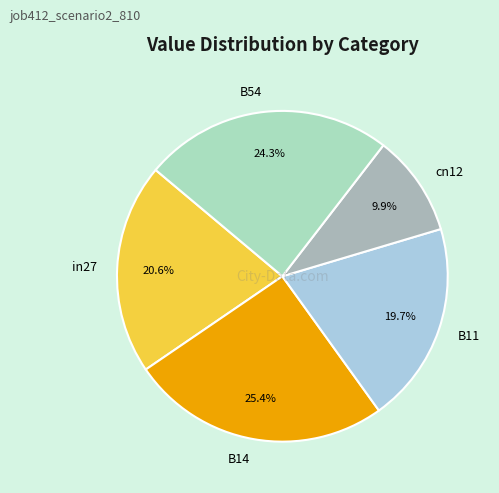

How much of the chart is everything except in27?

79.4%